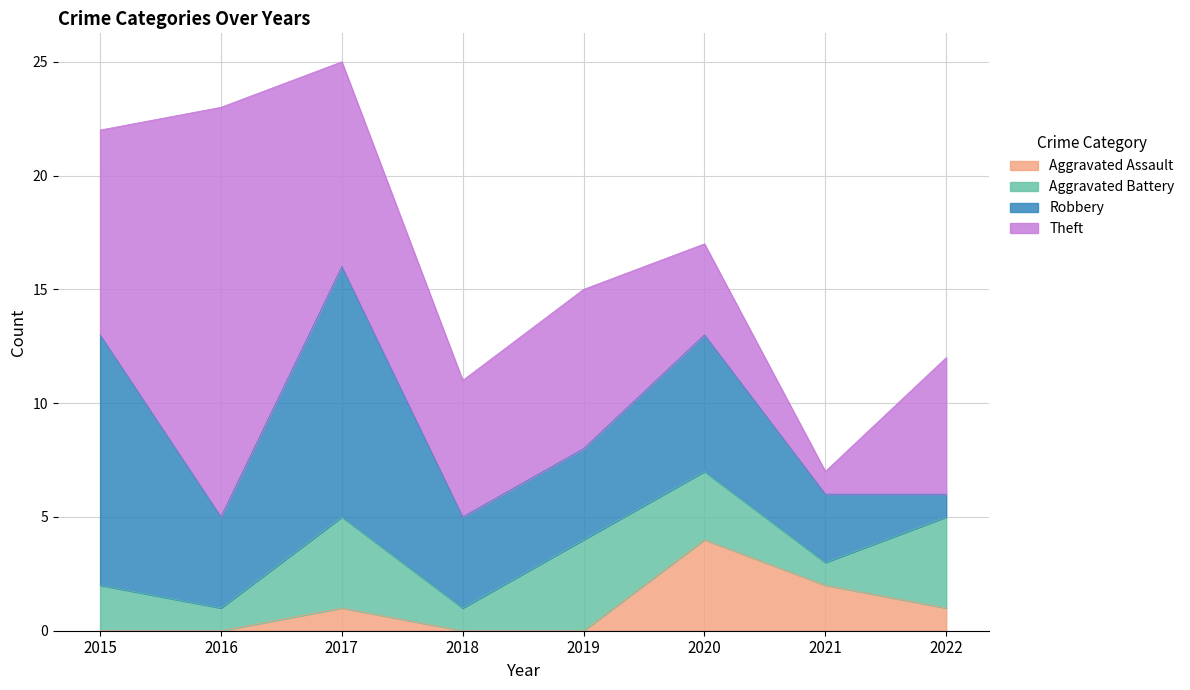

In Aggravated Battery, how many points are lower than both neighbors (excluding endpoints)?

3